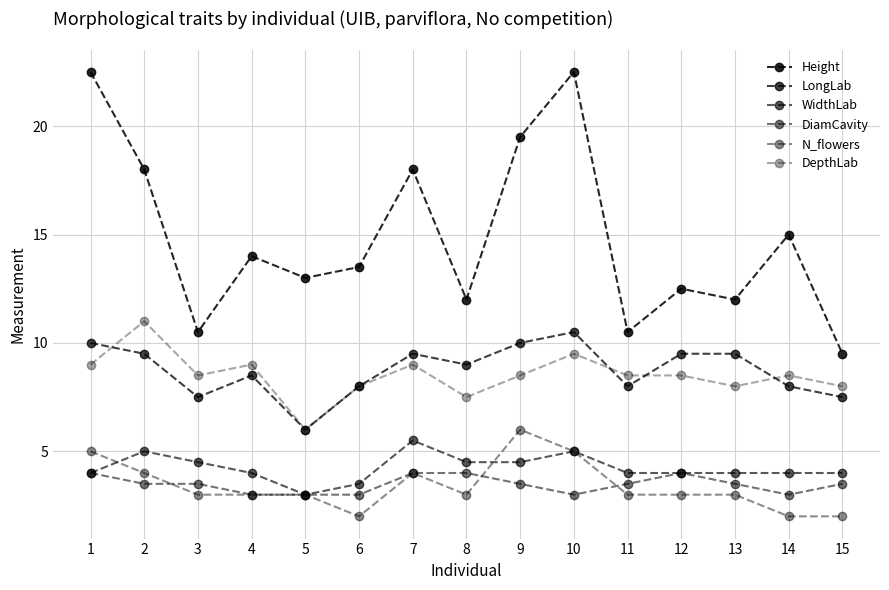

Is this an area chart (filled region under the line)?

No